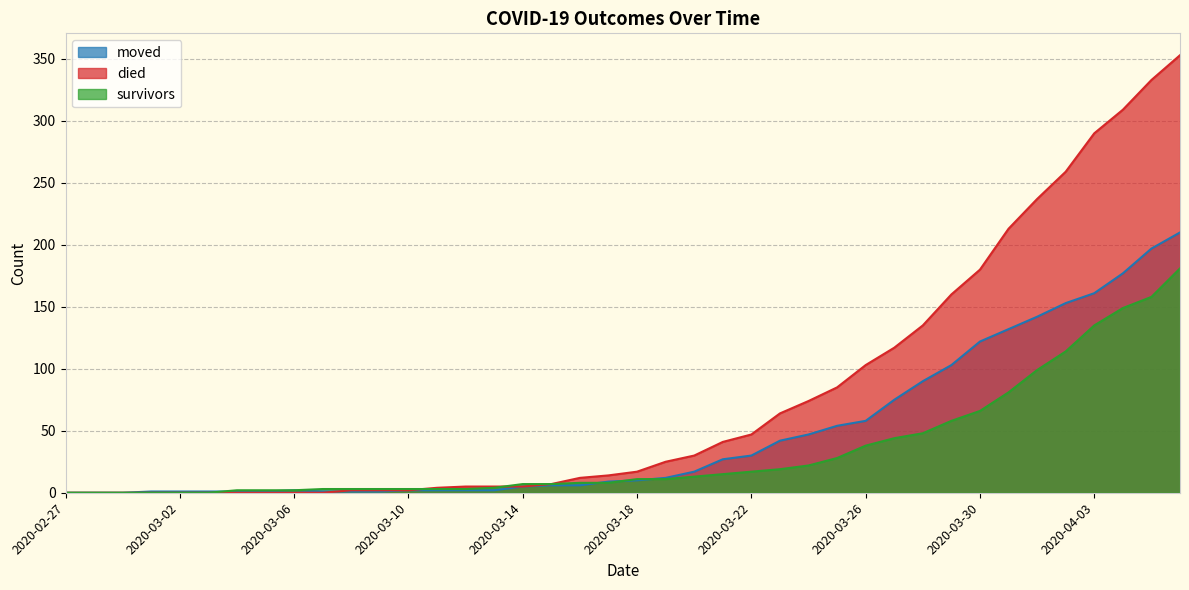

Where is survivors nearest to the value 90?

2020-03-31